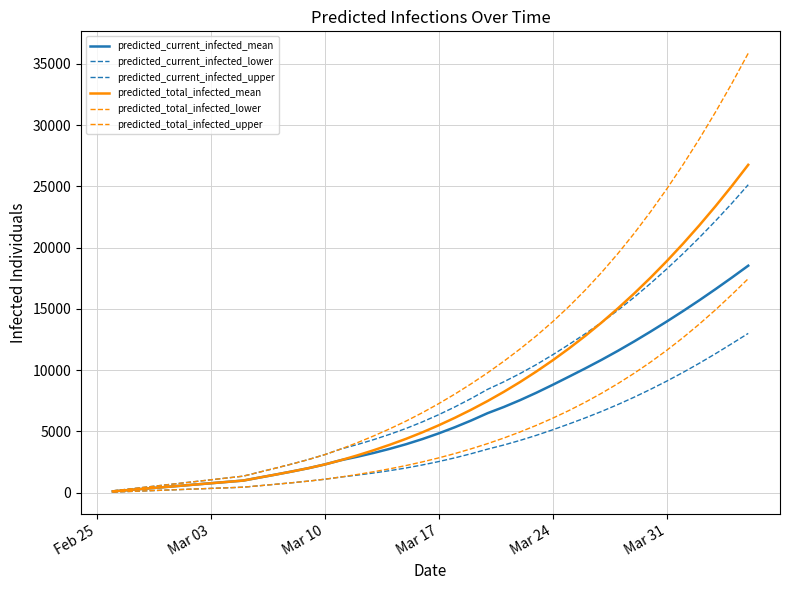

What is the sum of all predicted_total_infected_lower values?

190312